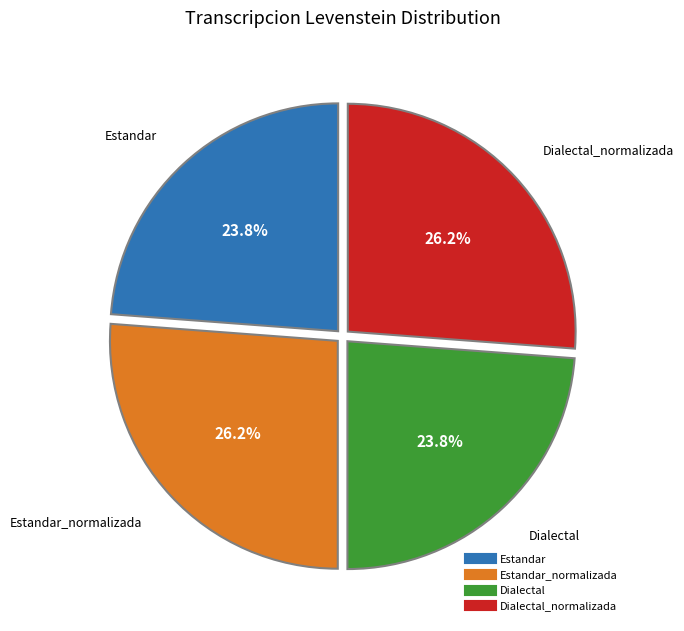

Is there any slice that represents more than half of the pie?

No